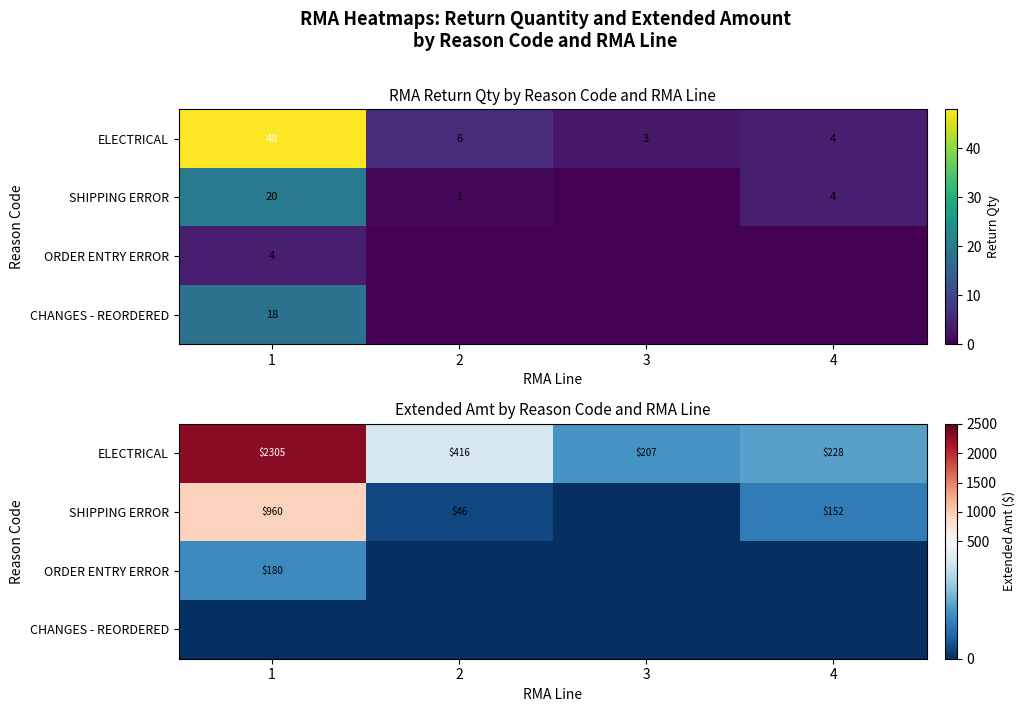

List the labels in order of SHIPPING ERROR value, largest first.

1, 4, 2, 3